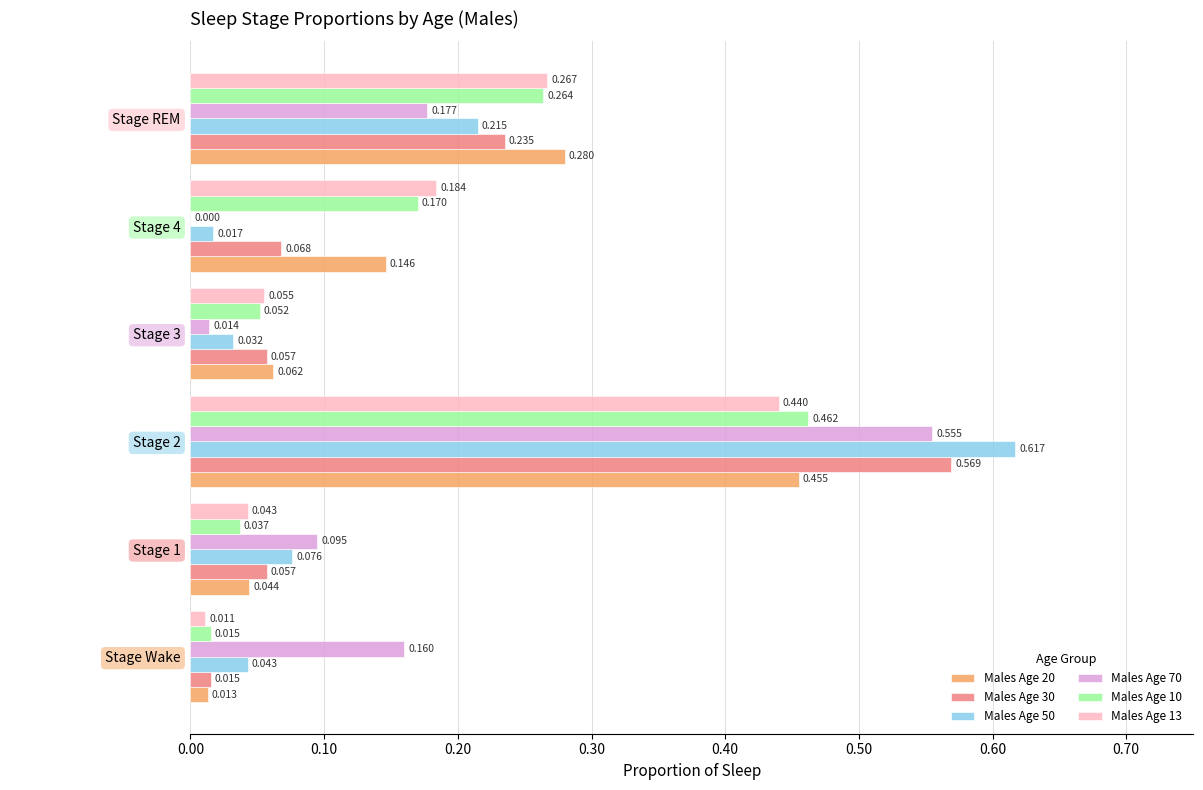

What is the sum of all Males Age 50 values?

1.0